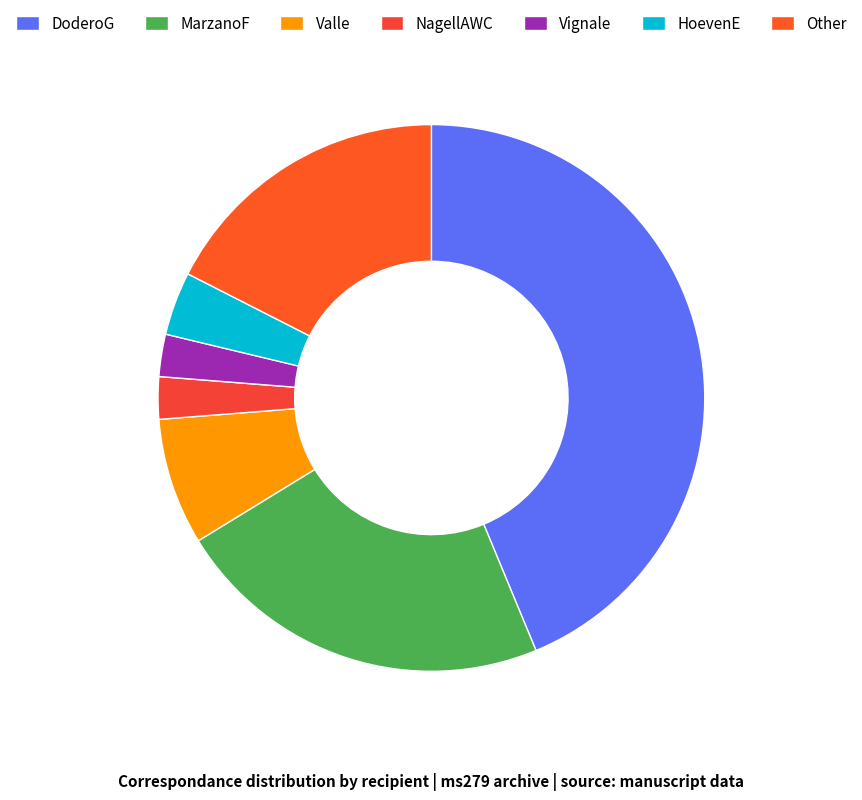

How many slices are in this pie chart?

7